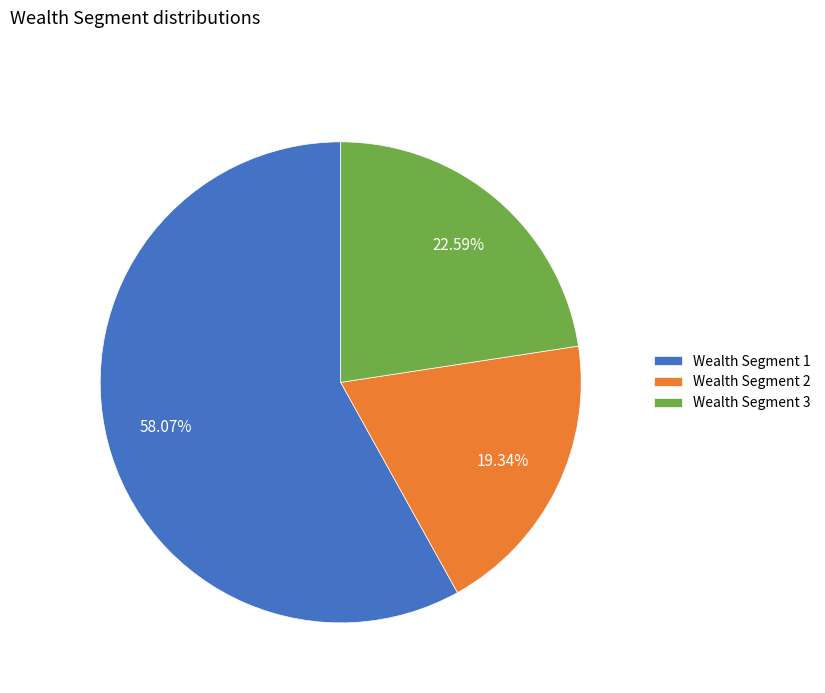

Which category has the smallest portion of the pie?

Wealth Segment 2